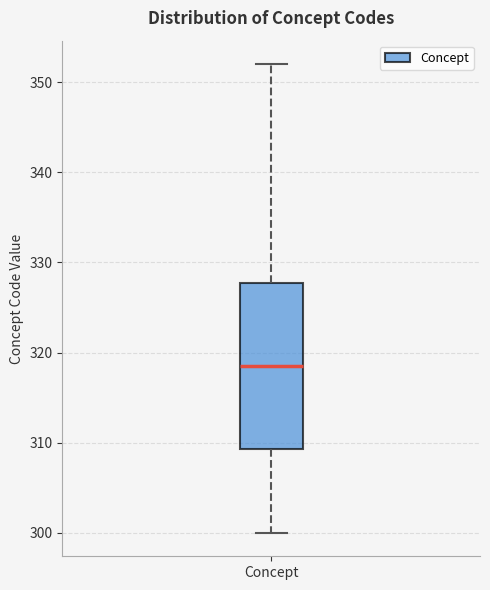

Transcribe this box plot: give where the median line is, the range the box spans, and where the two whiskers end, as read against the y-axis. The values are not printed on the chart, so give them approximately, as read against the axis.

median 319, box 309 to 328, whiskers 300 to 352